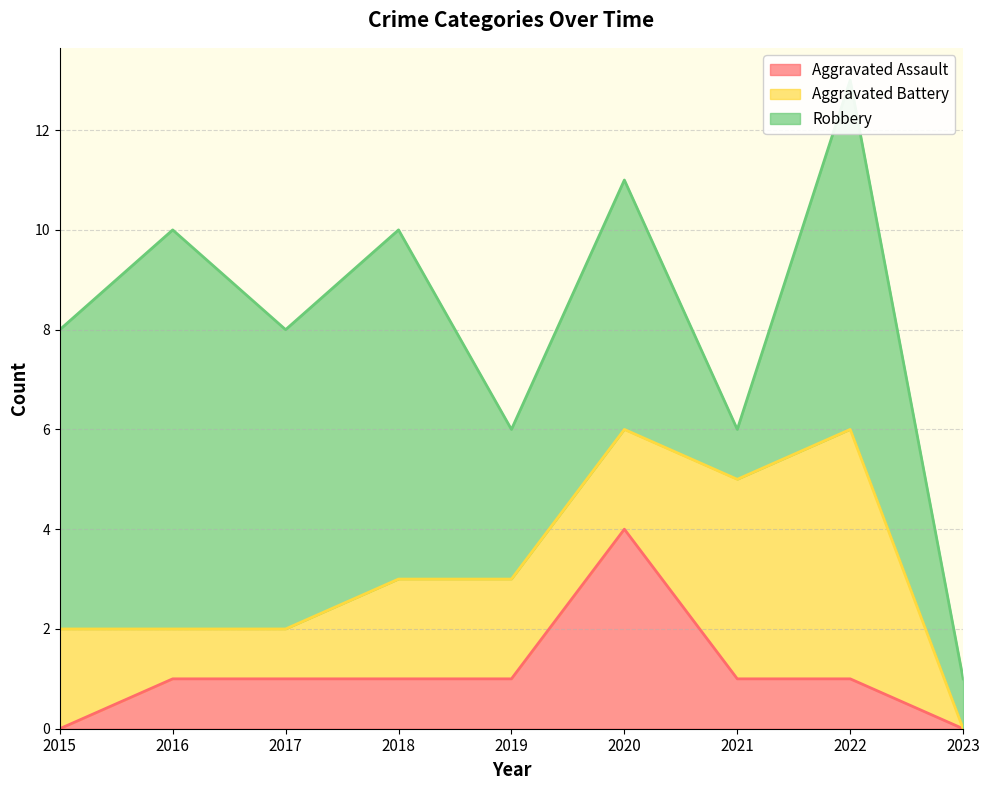

Which series ends up on top after the final intersection of Aggravated Assault and Aggravated Battery?

Aggravated Battery